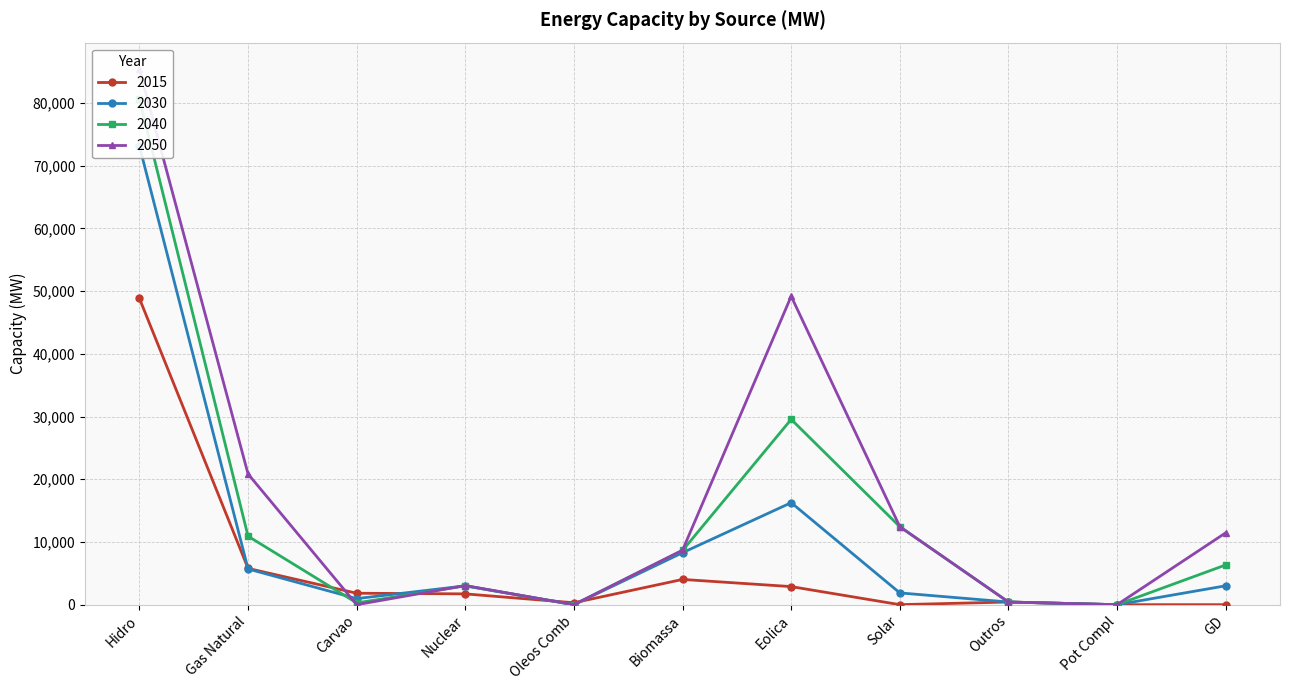

Rank the categories by 2030 value from highest to lowest.

Hidro, Eolica, Biomassa, Gas Natural, GD, Nuclear, Solar, Carvao, Outros, Oleos Comb, Pot Compl